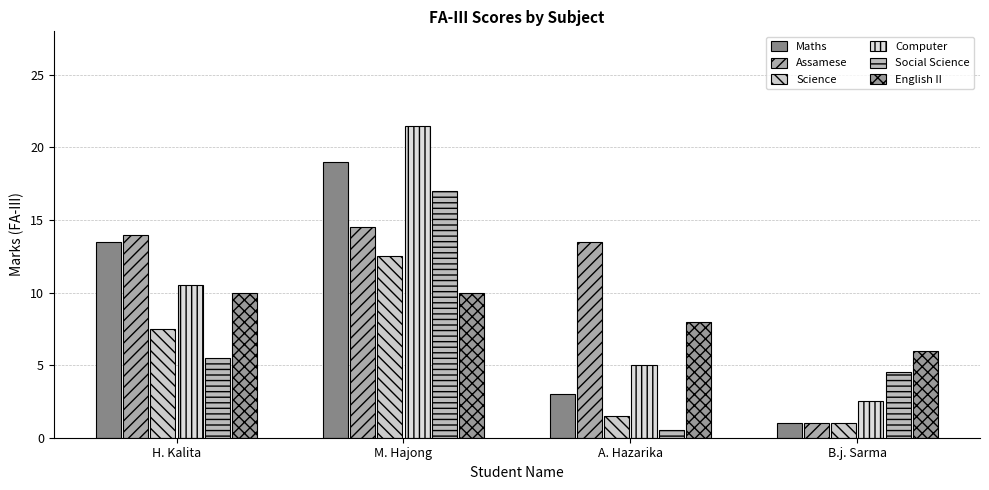

Is it true that English II equals 6.0 at B.j. Sarma?

True